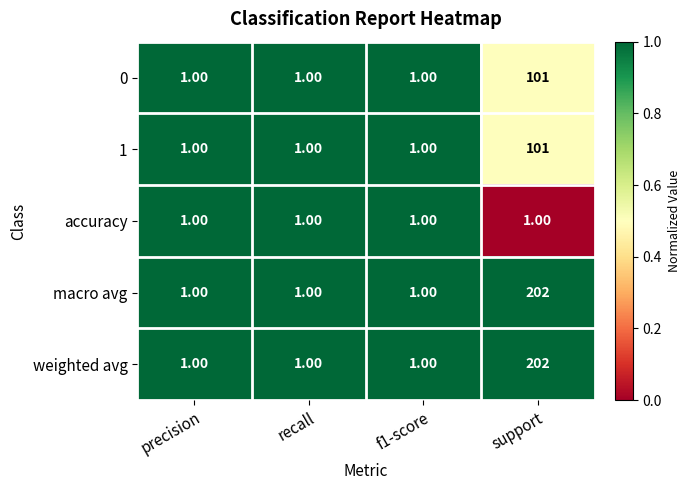

What is the sum of all weighted avg values?

205